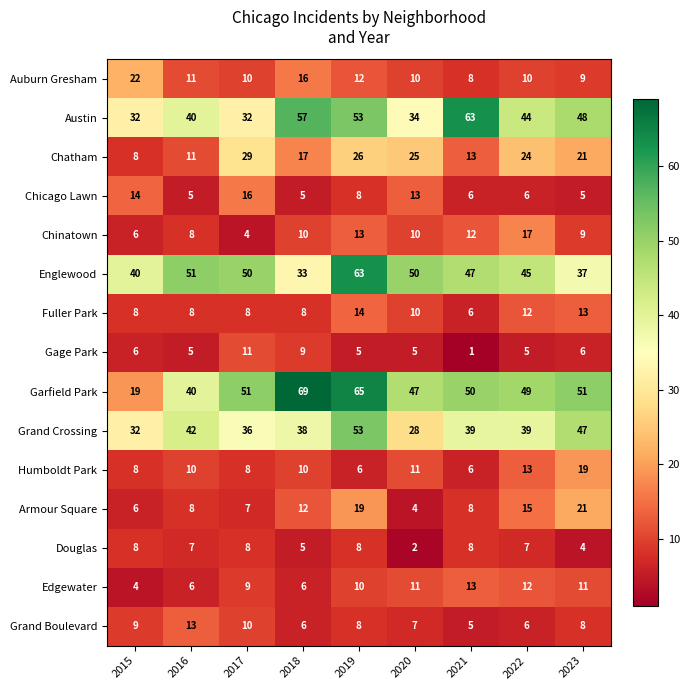

Where does the Gage Park series first go above 5?

2015